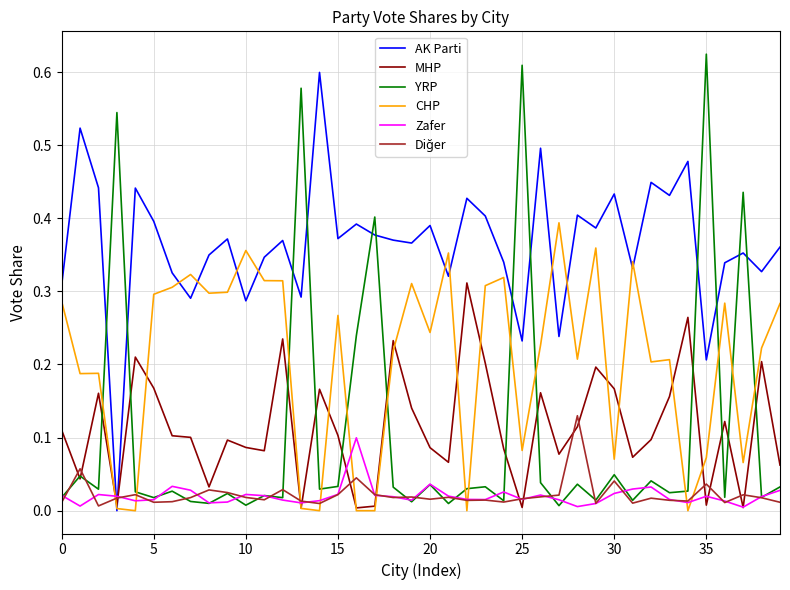

The value of AK Parti at 0 is 0.5. True or false?

False